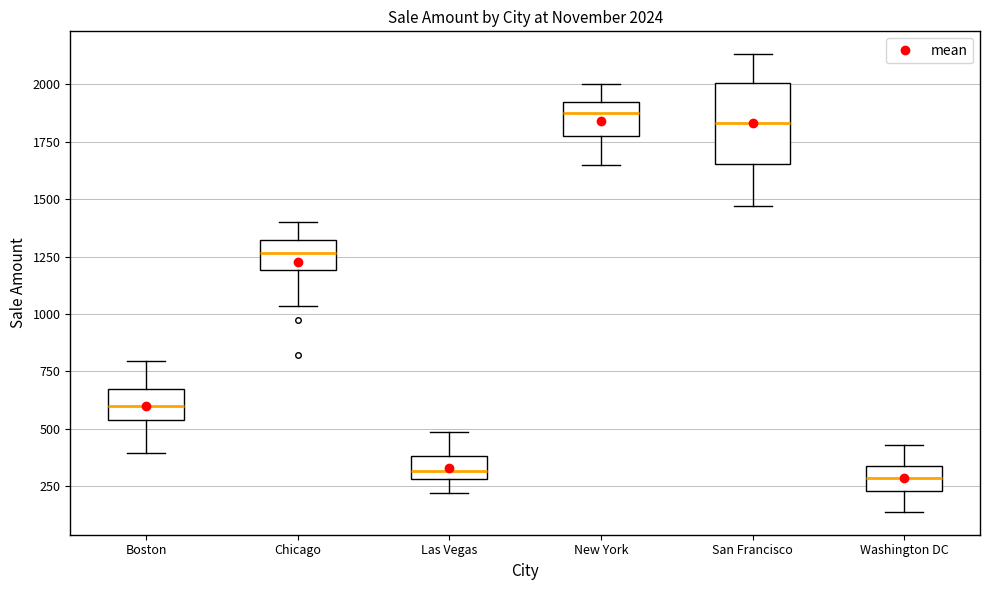

Which box is the tallest, from its lower edge to its upper edge?

San Francisco